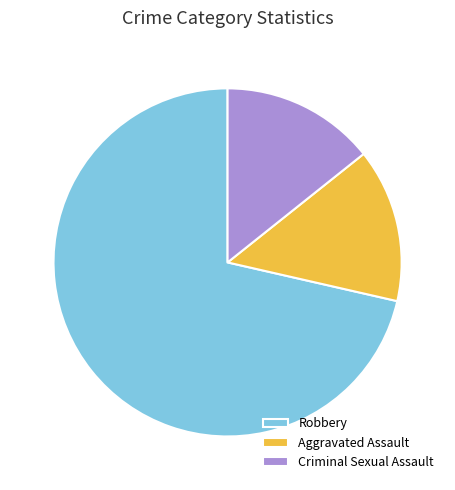

What is the ratio of the value at Criminal Sexual Assault to the value at Aggravated Assault?

1.0